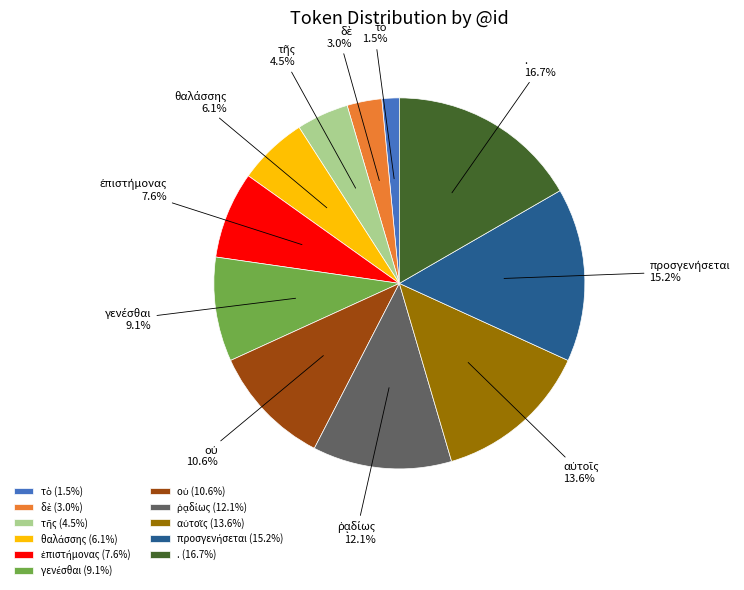

How many slices are in this pie chart?

11